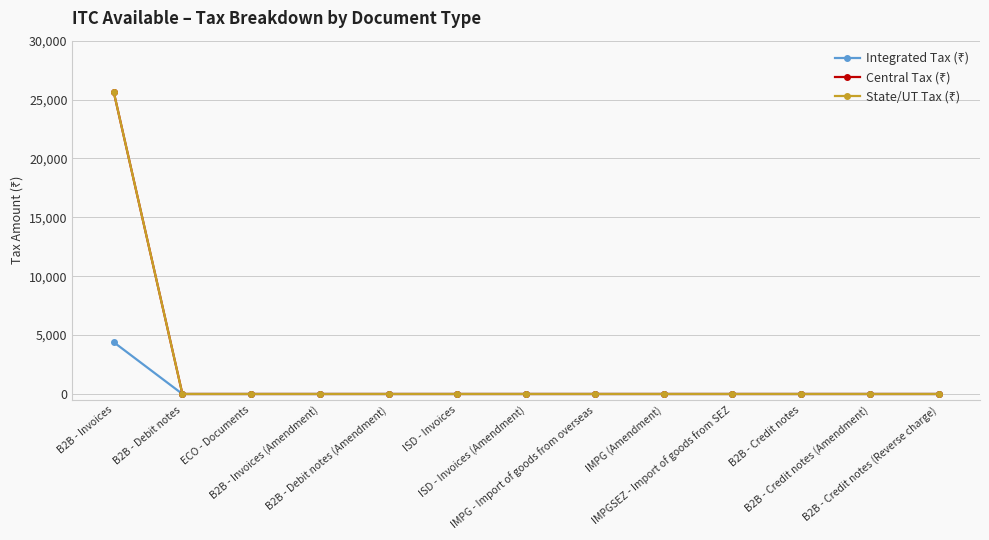

At how many categories does at least one series exceed 4866?

1